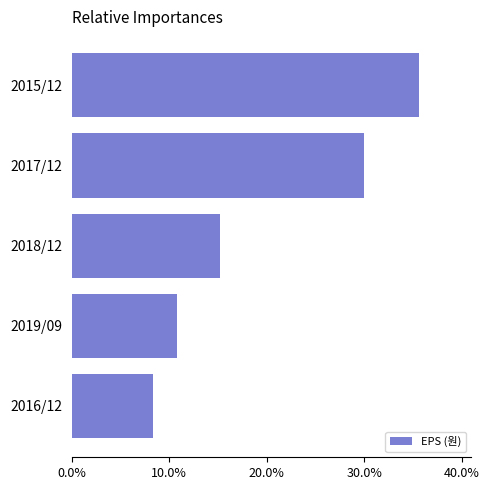

What position from the bottom is 2018/12?

3